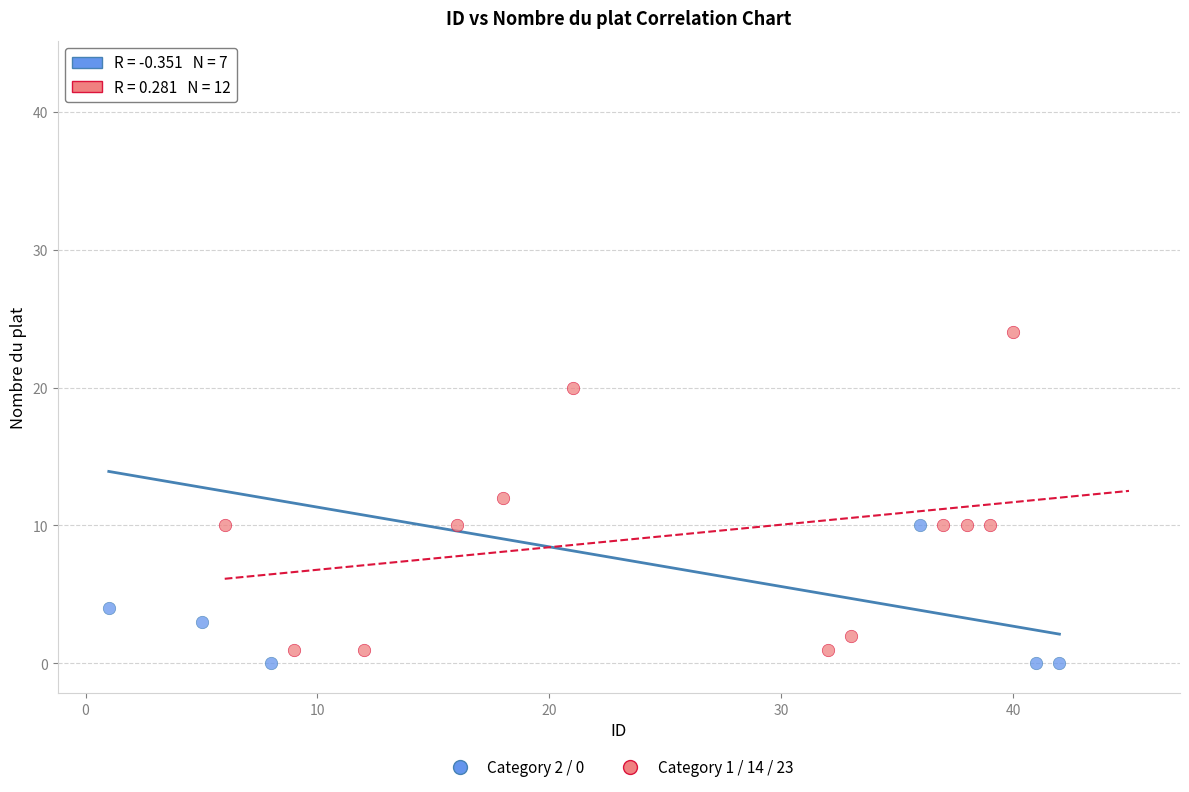

Which series contains the highest Y value?

Category 2 / 0